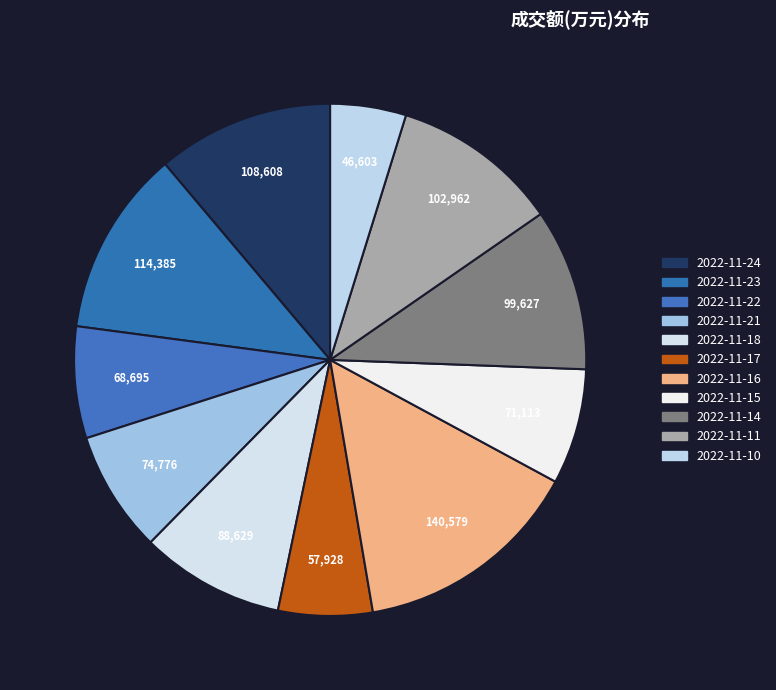

To the nearest percent, what percentage of the pie is 2022-11-21?

8%